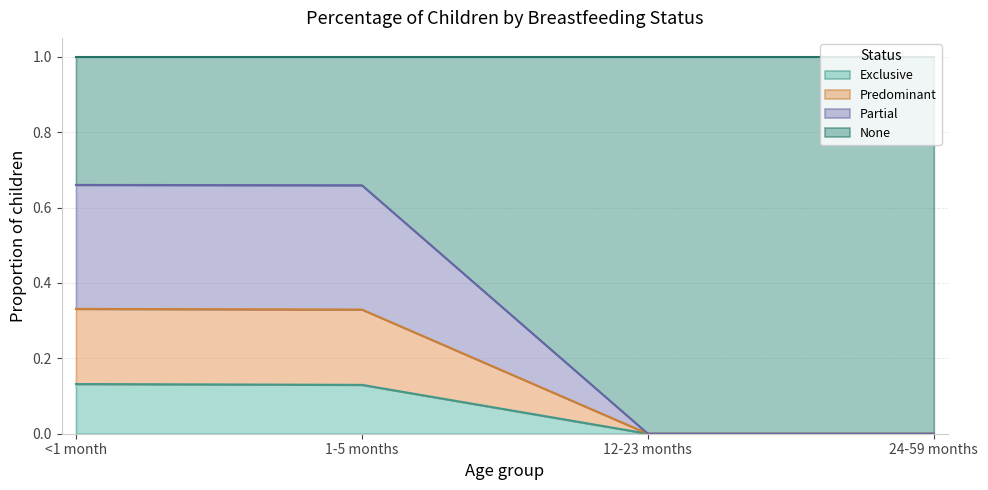

What is the label of the 2nd point from the right?

12-23 months